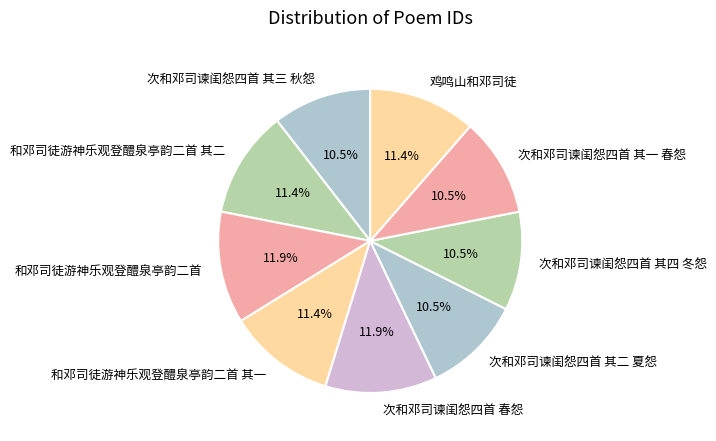

Approximately how many times larger is the value at 次和邓司谏闺怨四首 其一 春怨 compared to 和邓司徒游神乐观登醴泉亭韵二首 其一?

0.9